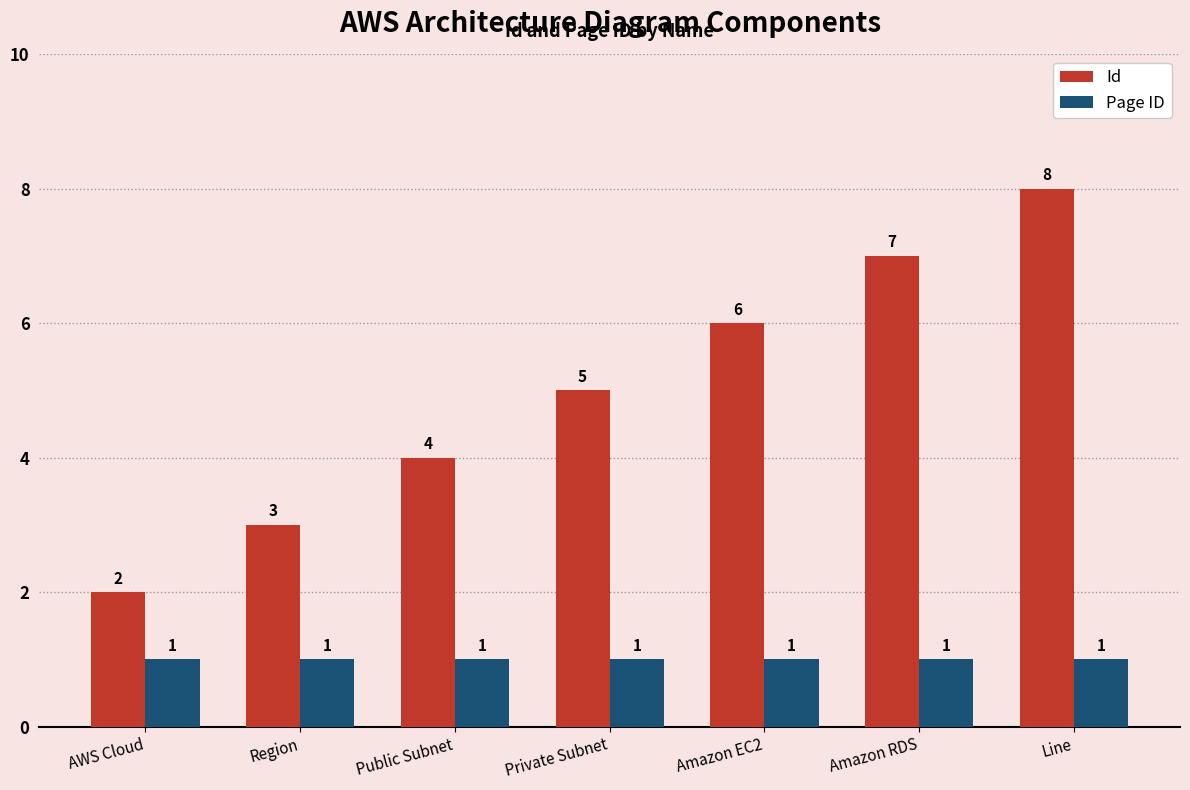

What is the value of the Page ID bar at the 2nd from the left?

1